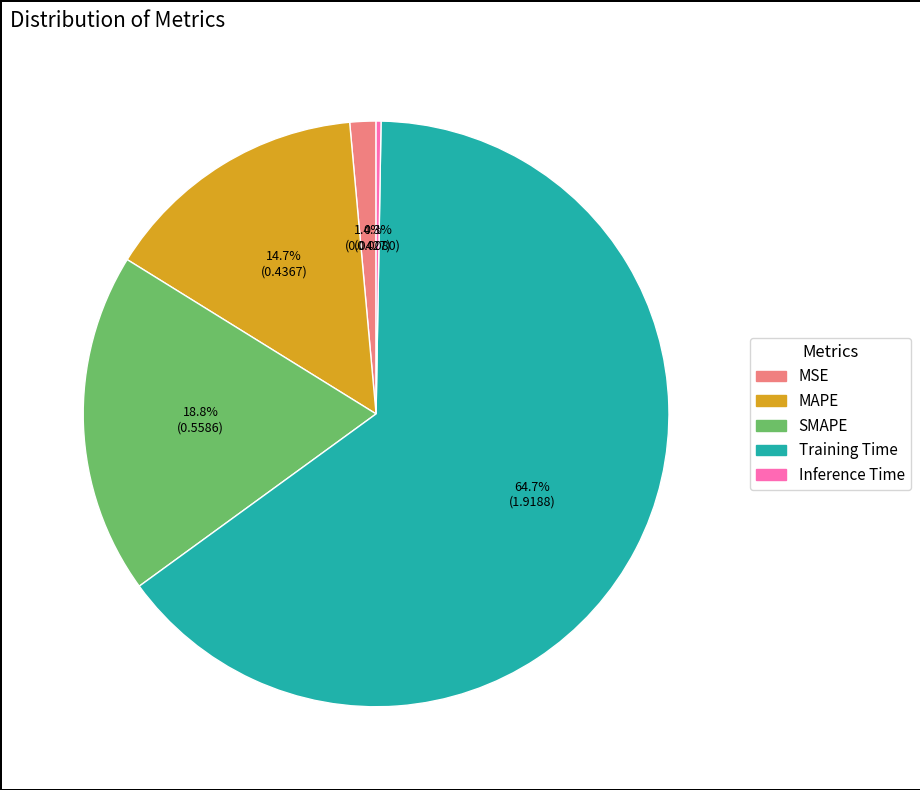

Combined, do SMAPE and MAPE account for over 50%?

No